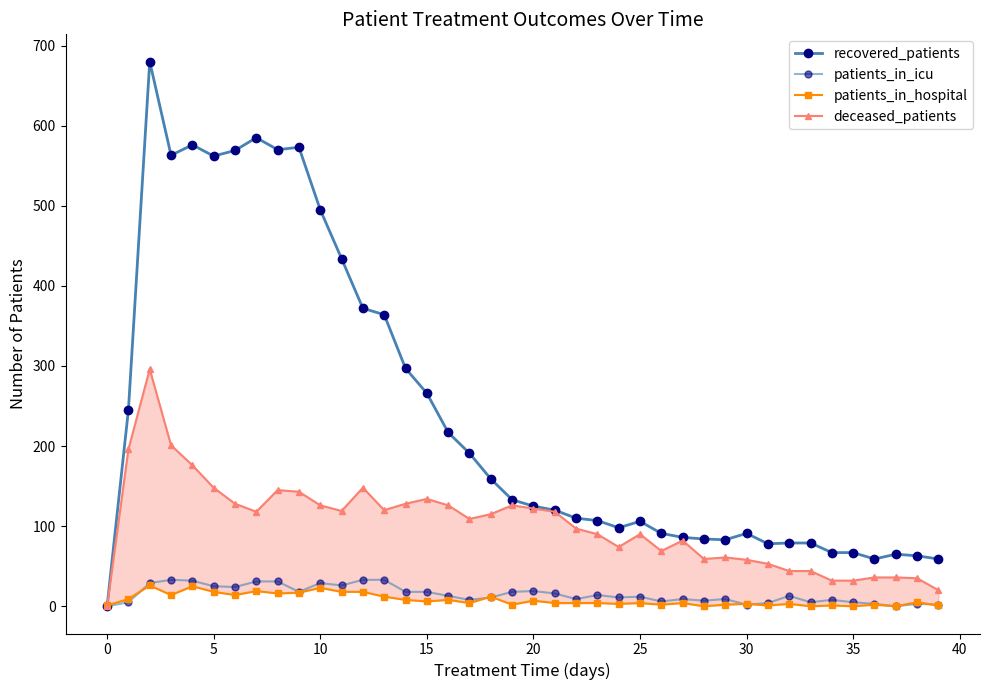

True or false: deceased_patients and patients_in_icu cross at least once.

False